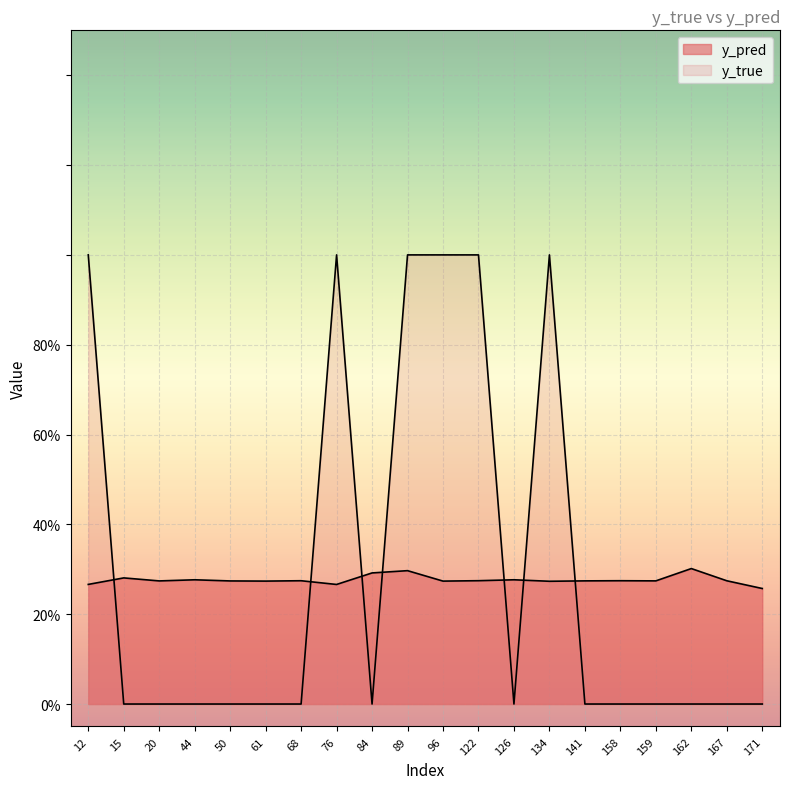

How many times do y_true and y_pred cross each other?

7